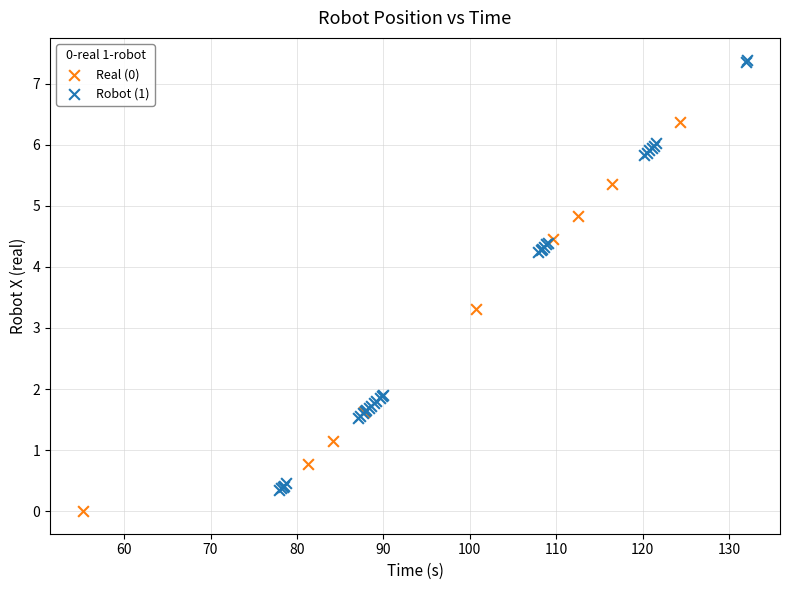

Which series contains the lowest Y value?

Real (0)